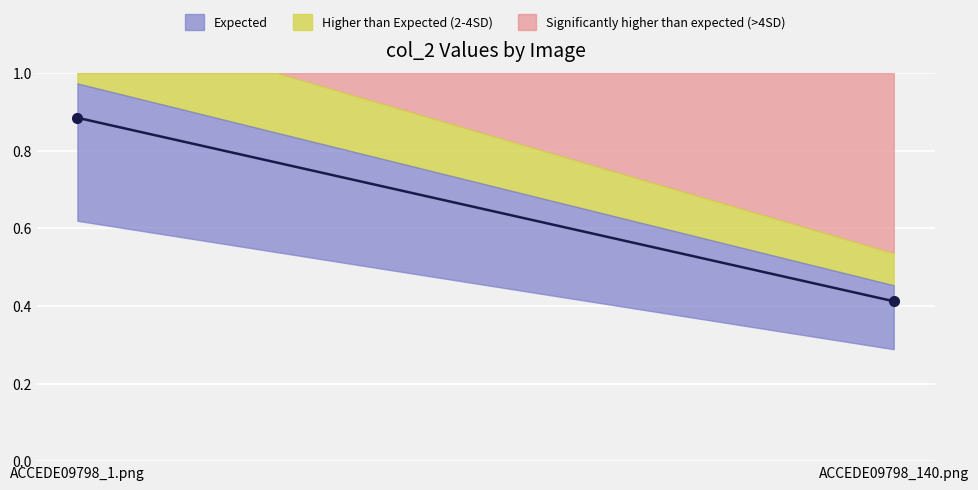

What is the average value?

0.6